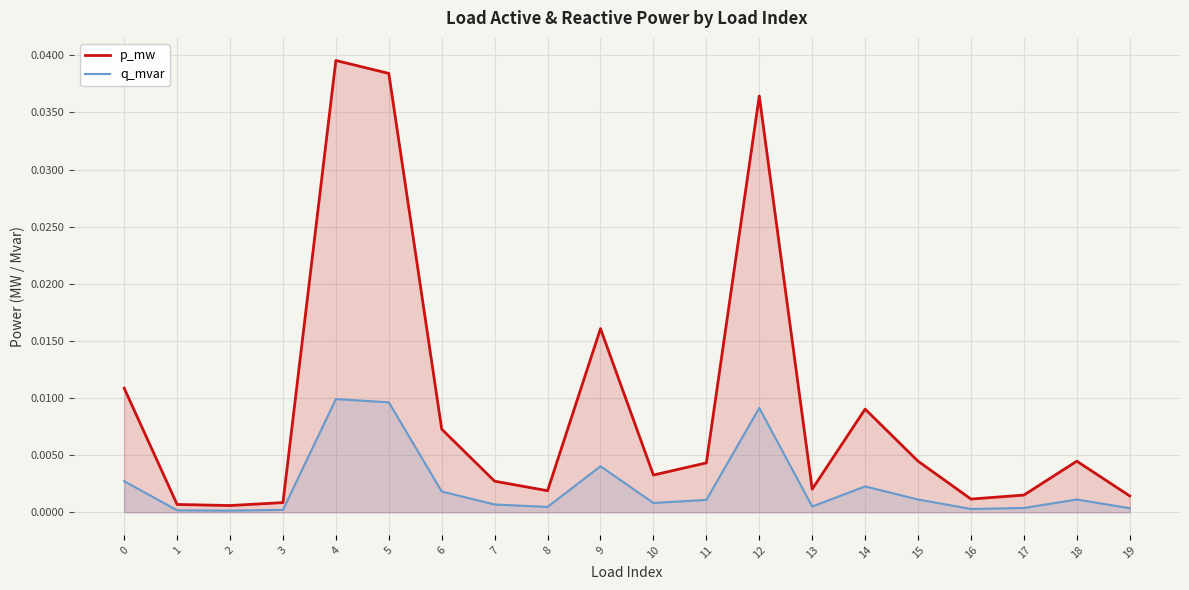

True or false: q_mvar and p_mw cross at least once.

False